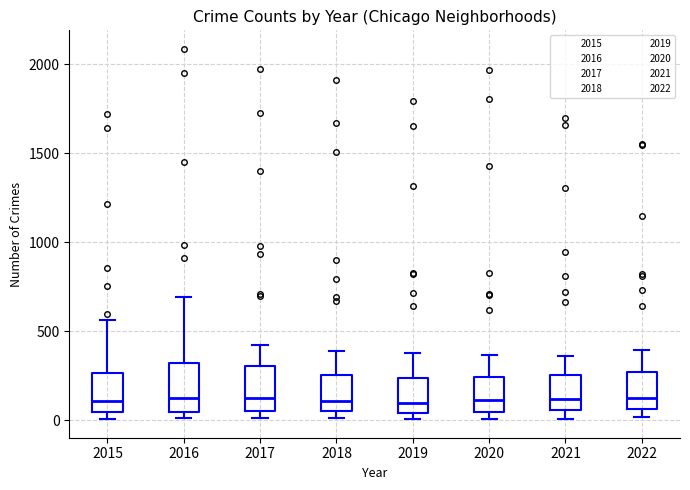

Reading left to right, read every box against the y-axis: the position of its median line, the range the box covers, and the ends of its whiskers. The values are not printed on the chart, so give them approximately, as read against the axis.

2015: median 100, box 50 to 250, whiskers 0 to 550
2016: median 150, box 50 to 300, whiskers 0 to 700
2017: median 100, box 50 to 300, whiskers 0 to 400
2018: median 100, box 50 to 250, whiskers 0 to 400
2019: median 100, box 50 to 250, whiskers 0 to 400
2020: median 100, box 50 to 250, whiskers 0 to 350
2021: median 100, box 50 to 250, whiskers 0 to 350
2022: median 150, box 50 to 250, whiskers 0 to 400